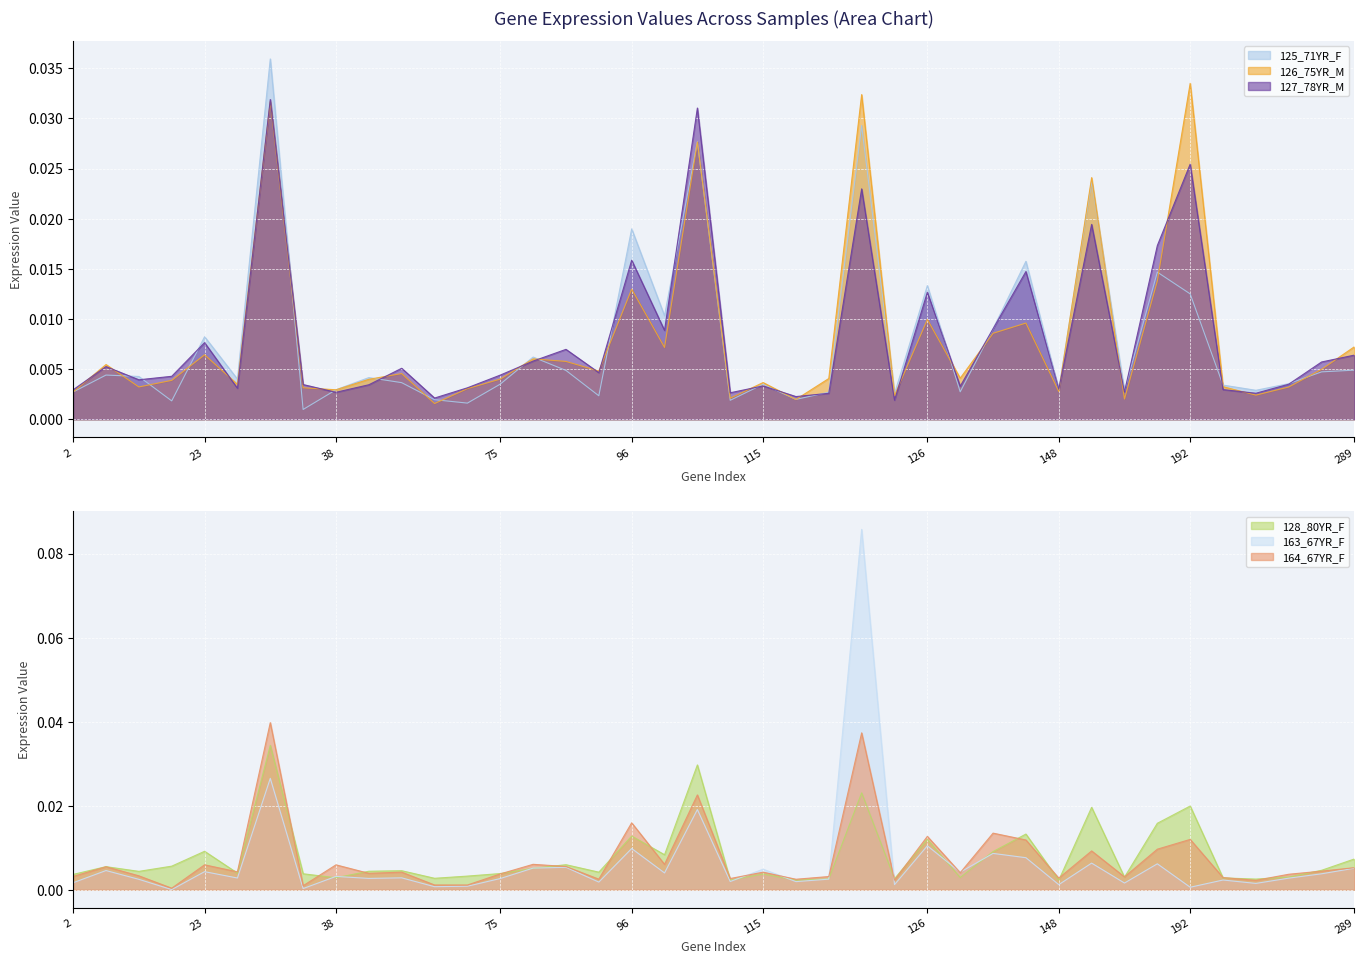

What is the sum of all 127_78YR_M values?

0.3